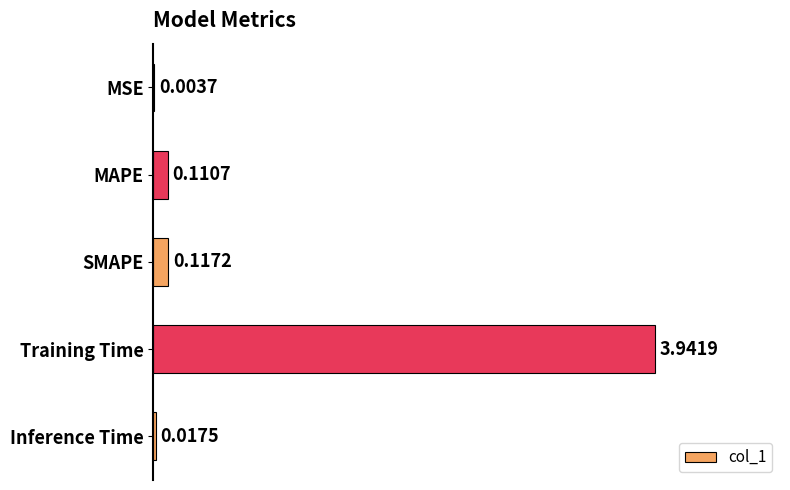

How many distinct data groups are displayed?

1